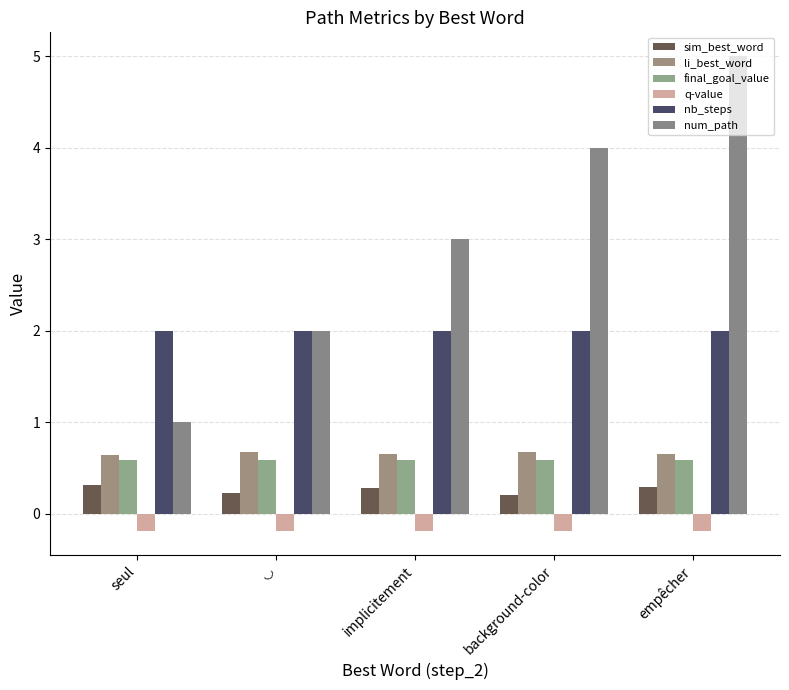

How many categories are shown in the chart?

5